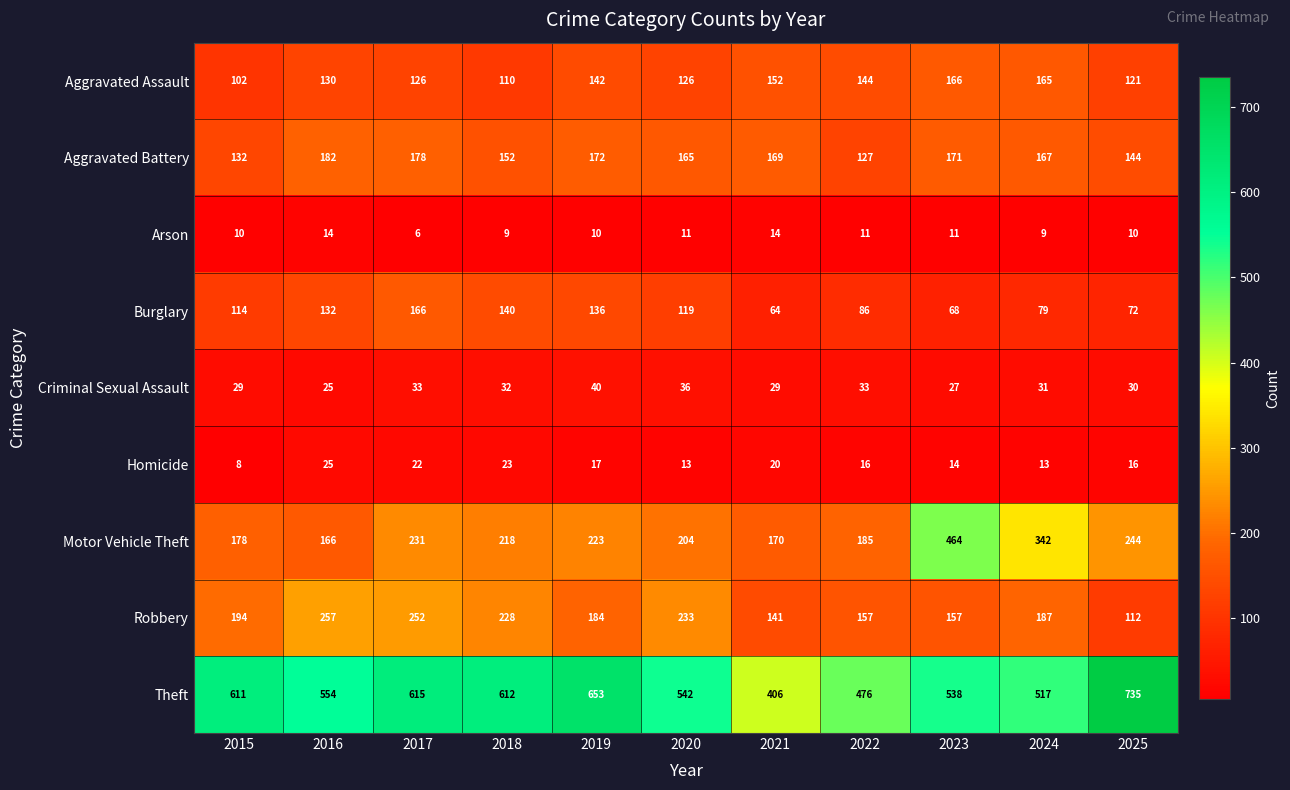

Is it true that Aggravated Battery equals 264 at 2023?

False